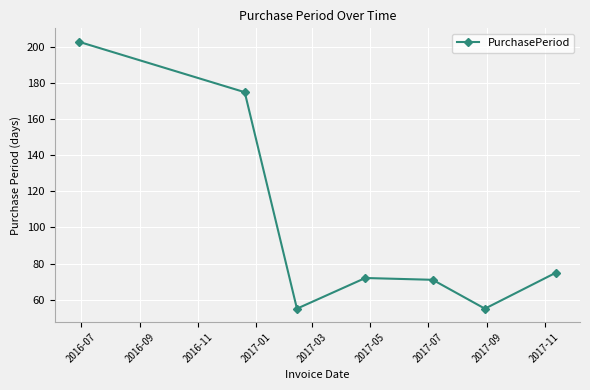

Reading left to right, transcribe all the data shown in this chart.

203	175	55	72	71	55	75